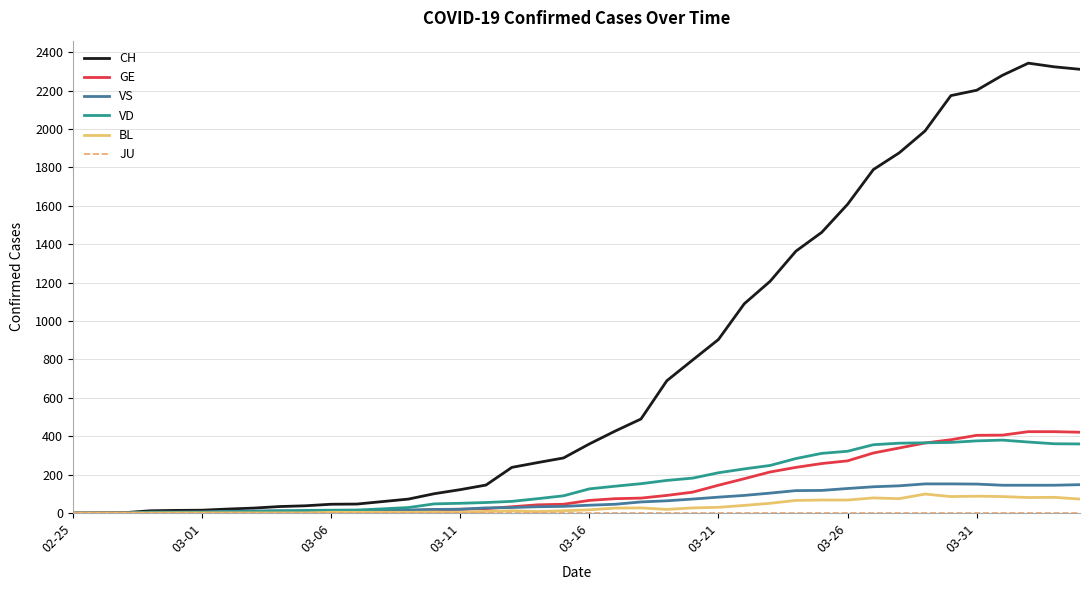

Which series has the largest total across all categories?

CH